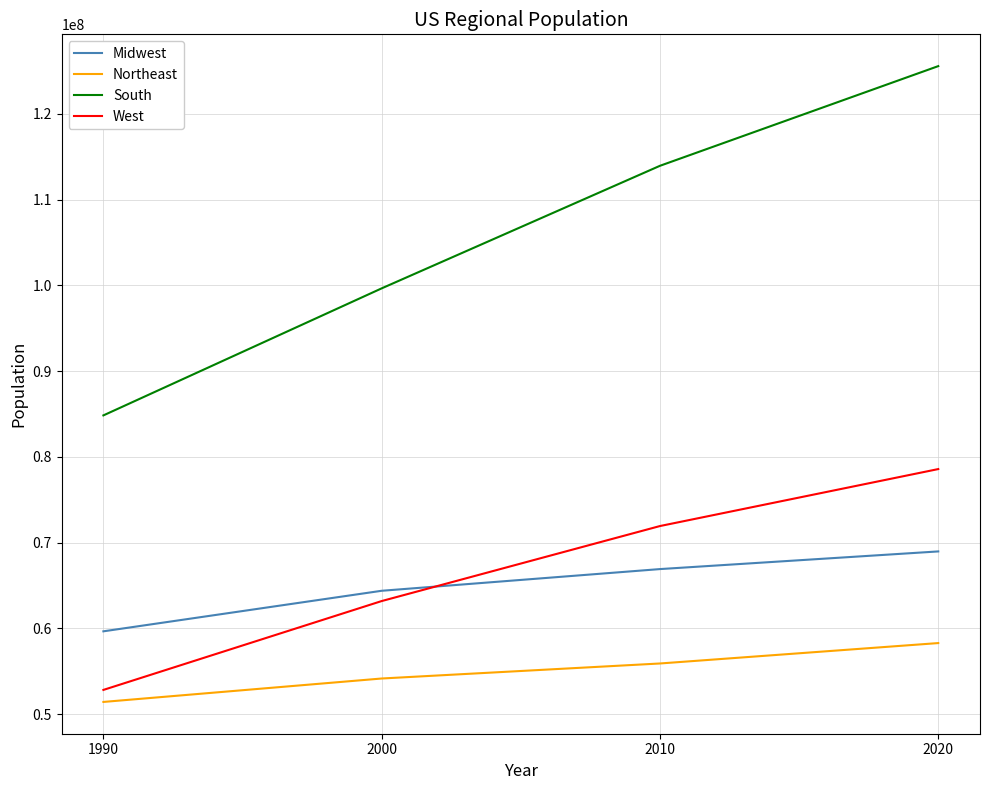

The value of Midwest at 2000 is 16401499. True or false?

False